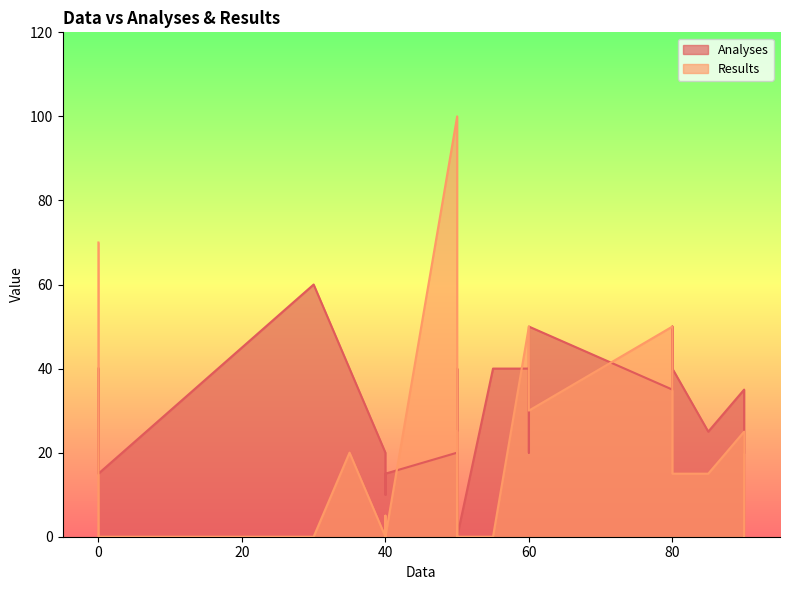

Reading left to right, transcribe all the data shown in this chart.

Analyses: 0=40	80=35	90=35	40=20	30=60	0=15	60=40	55=40	60=20	50=20	40=10	40=15	60=50	35=40	50=0	50=40	90=20	50=0	85=25	80=50	80=40
Results: 0=70	80=50	90=25	40=0	30=0	0=0	60=50	55=0	60=50	50=100	40=5	40=0	60=30	35=20	50=0	50=25	90=0	50=0	85=15	80=15	80=15